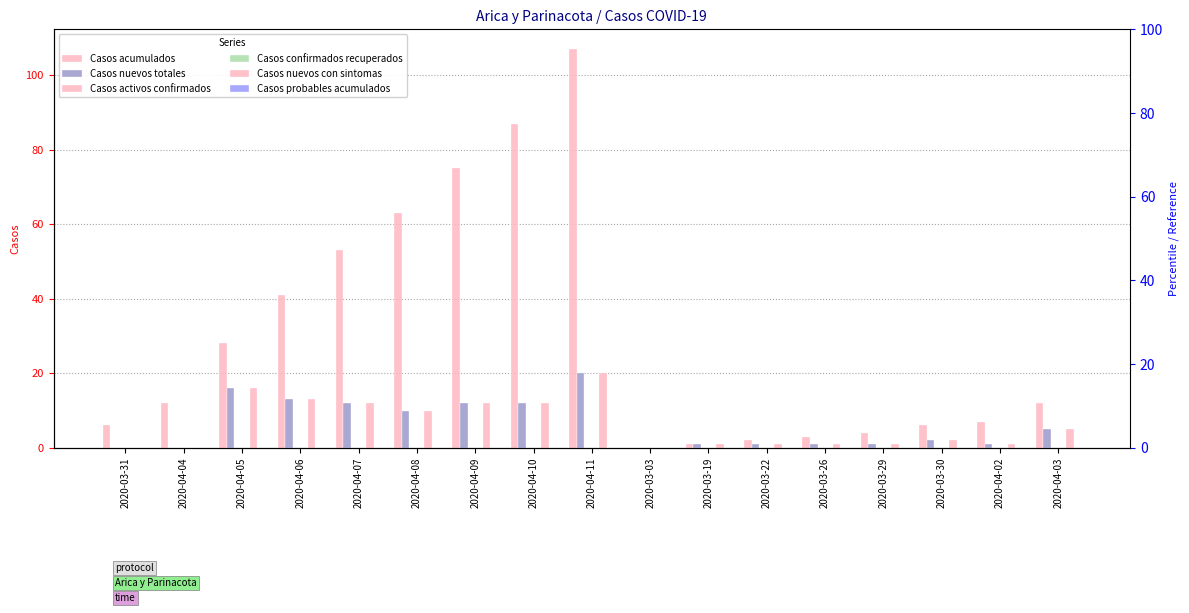

The value of Casos nuevos con sintomas at 2020-04-06 is 13. True or false?

True